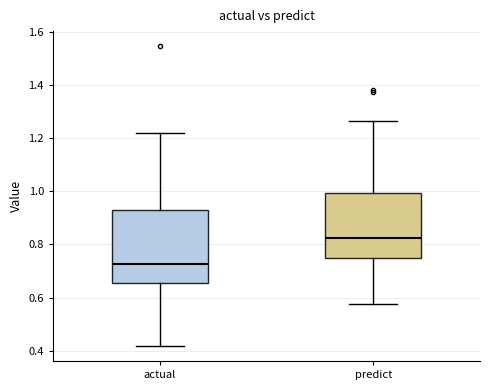

Reading left to right, transcribe this box plot: for each box, give where its median line is, the range the box spans, and where its two whiskers end, as read against the y-axis. The values are not printed on the chart, so give them approximately, as read against the axis.

actual: median 0.72, box 0.66 to 0.94, whiskers 0.42 to 1.22
predict: median 0.82, box 0.76 to 1.00, whiskers 0.58 to 1.26